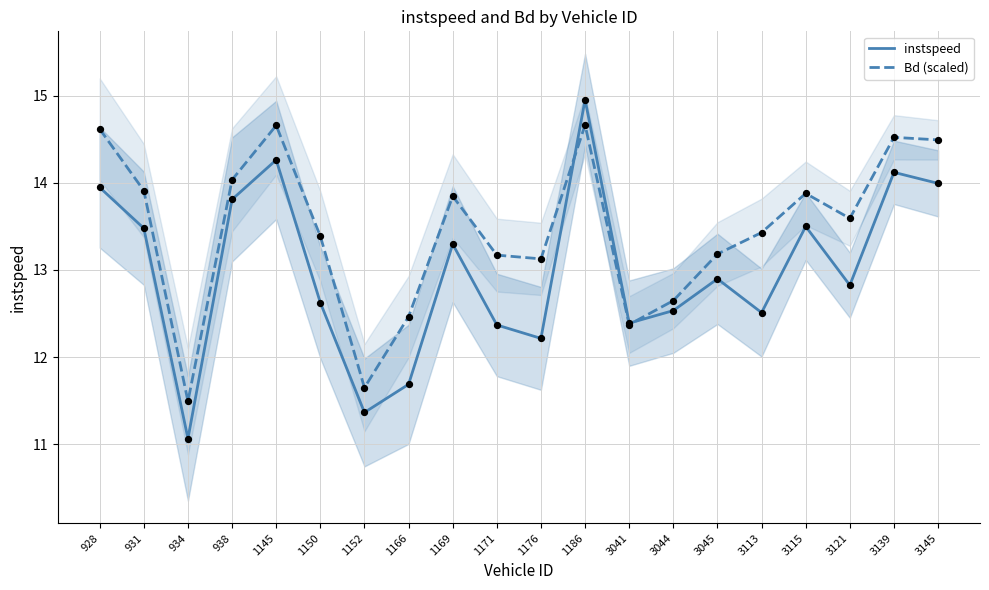

Which series reaches the minimum Y coordinate?

instspeed